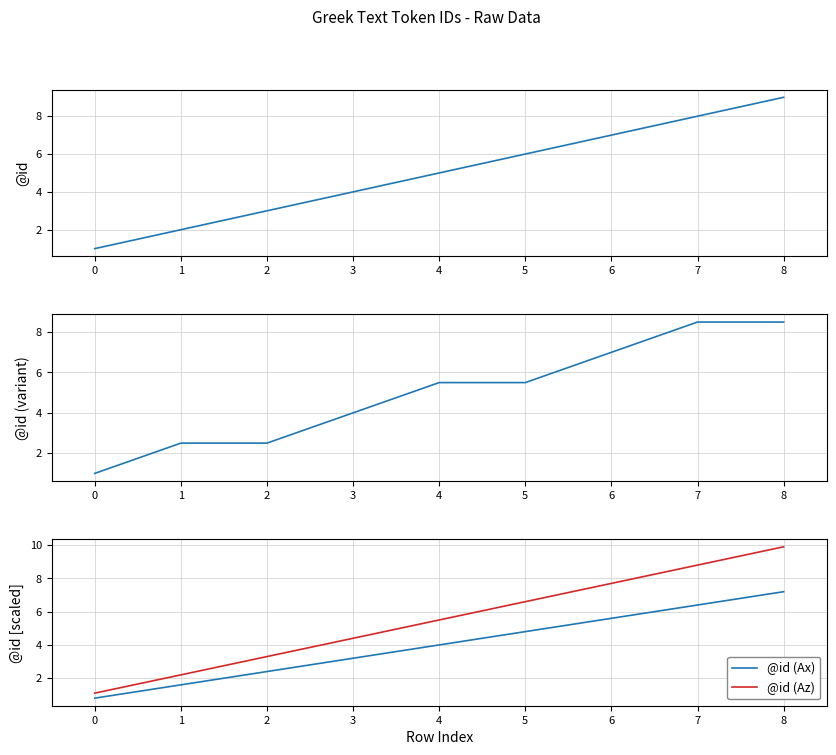

True or false: @id (Az) has a value of 8.8 at 7.

True